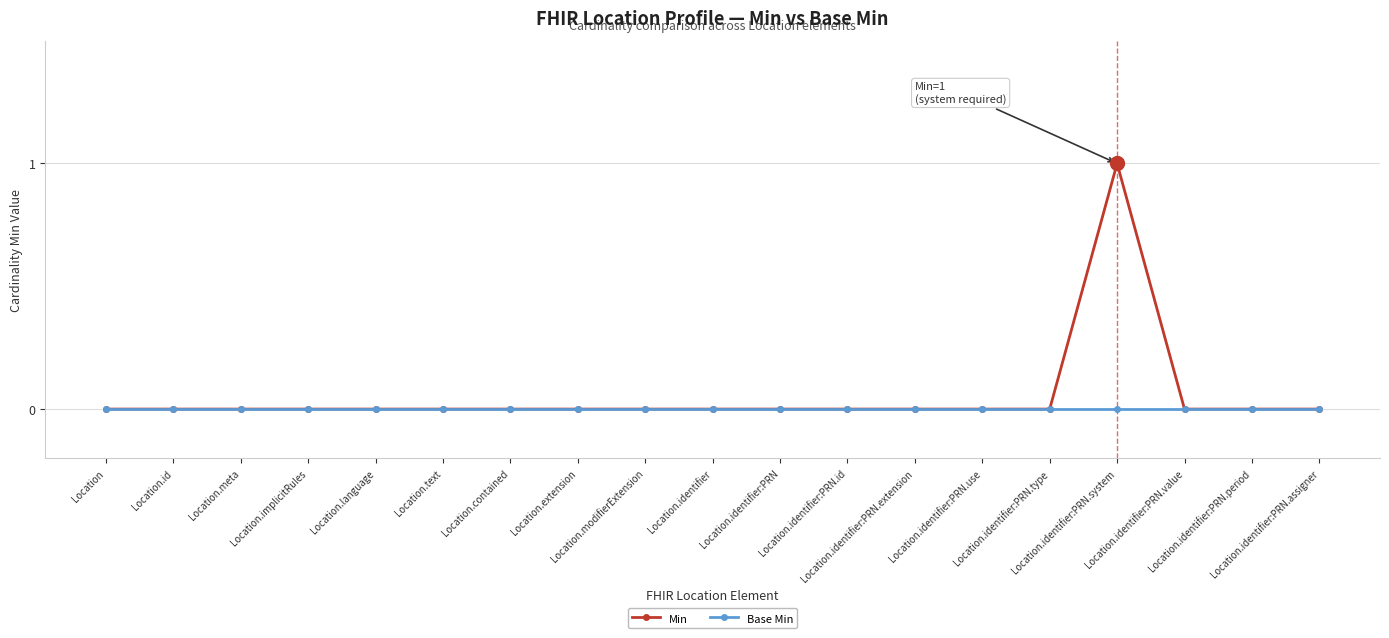

Rank the series by their maximum value, from highest to lowest.

Min, Base Min